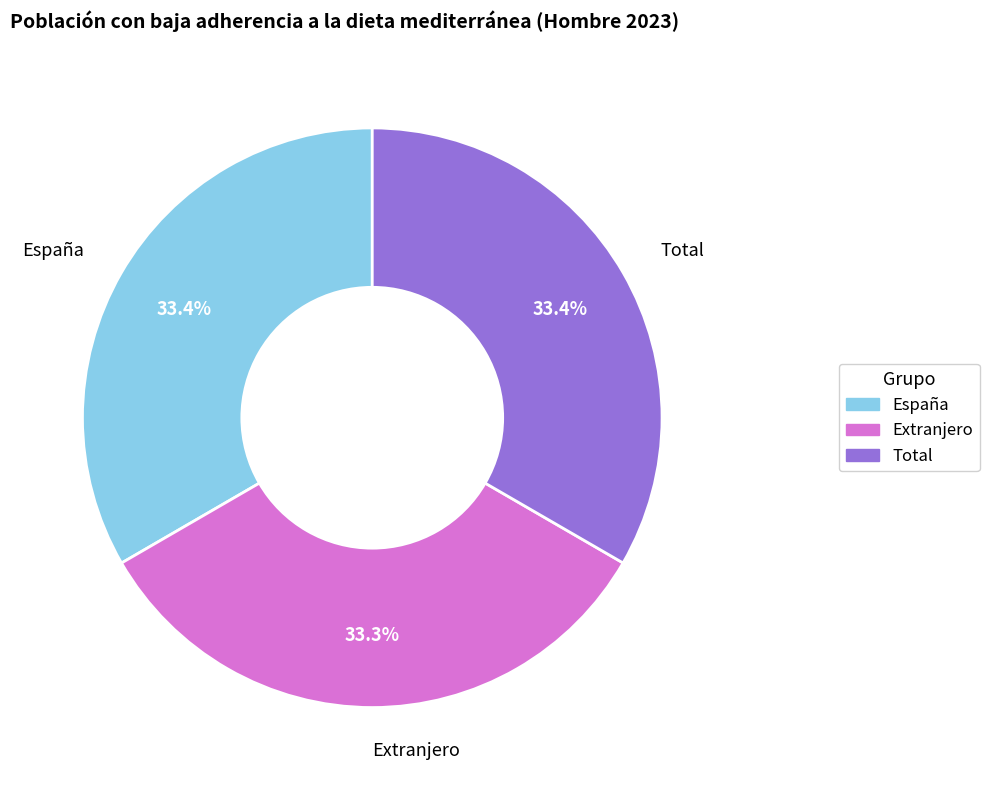

What is the ratio of the value at Extranjero to the value at España?

1.0